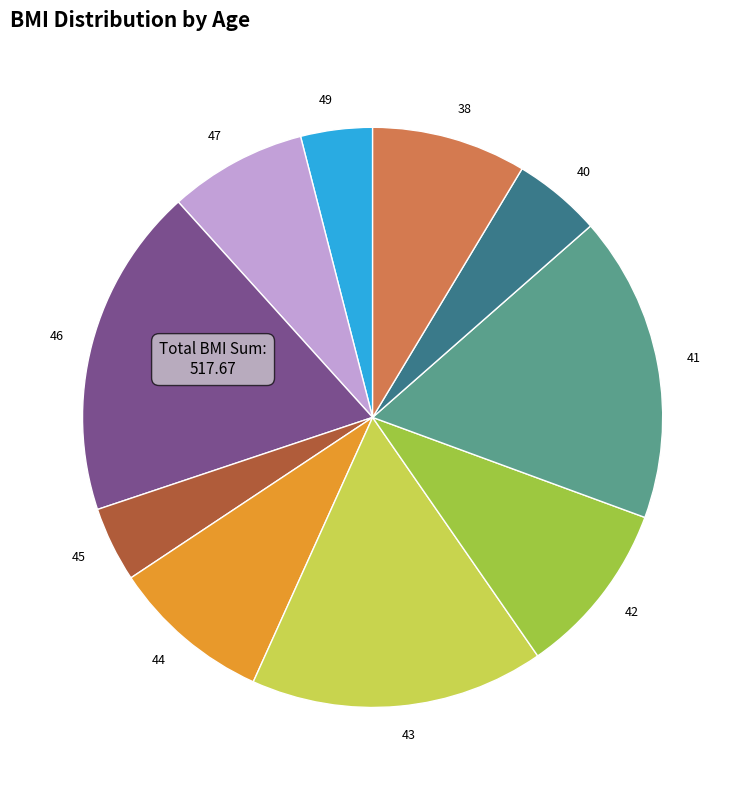

Count the number of slices in the pie.

10